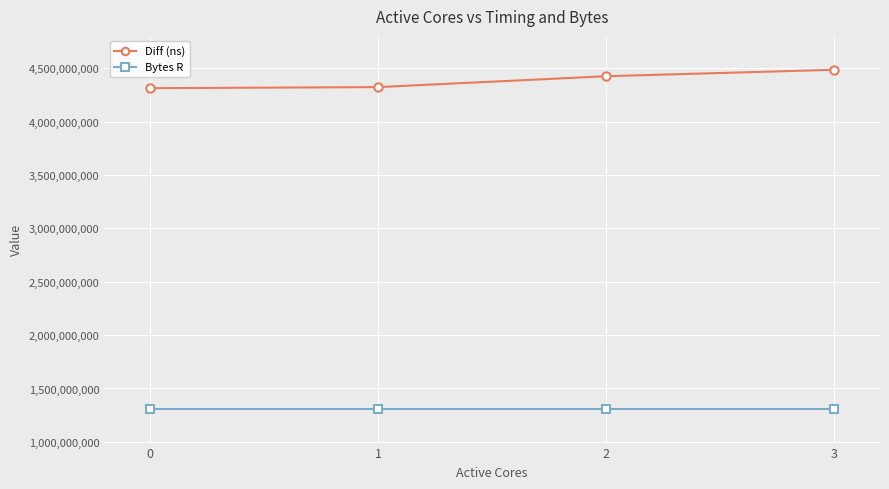

True or false: Diff (ns) and Bytes R intersect in this chart.

False